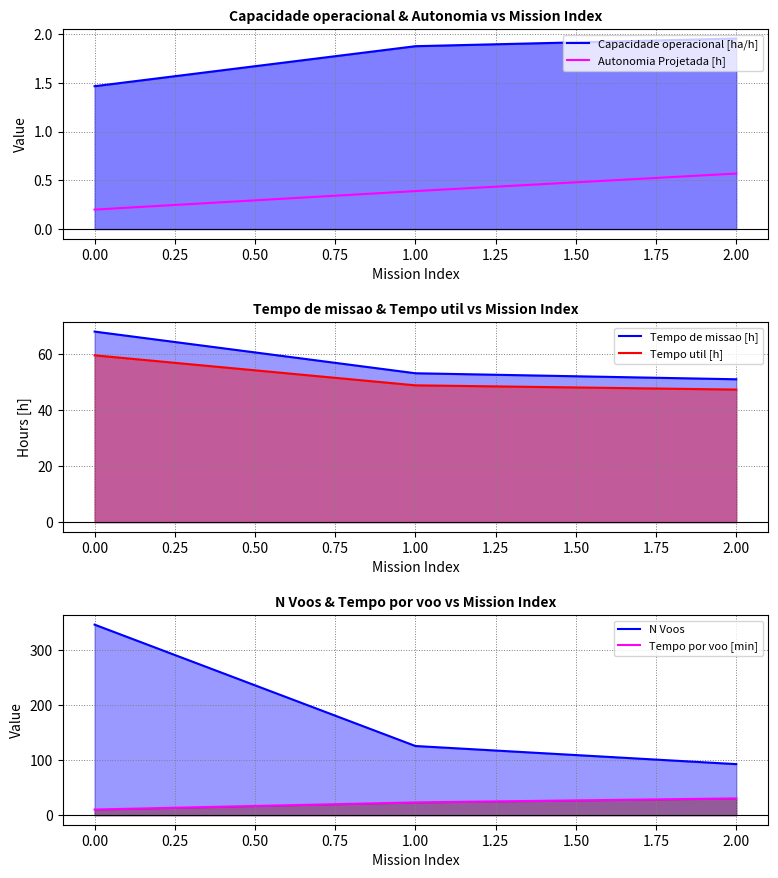

Is the value of N Voos at 1.00 greater than the value of Capacidade operacional [ha/h] at 0.00?

Yes